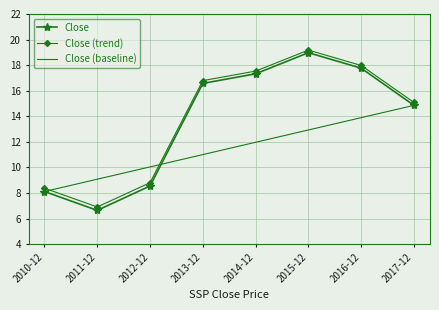

Where does the Close (trend) series first go above 16?

2013-12